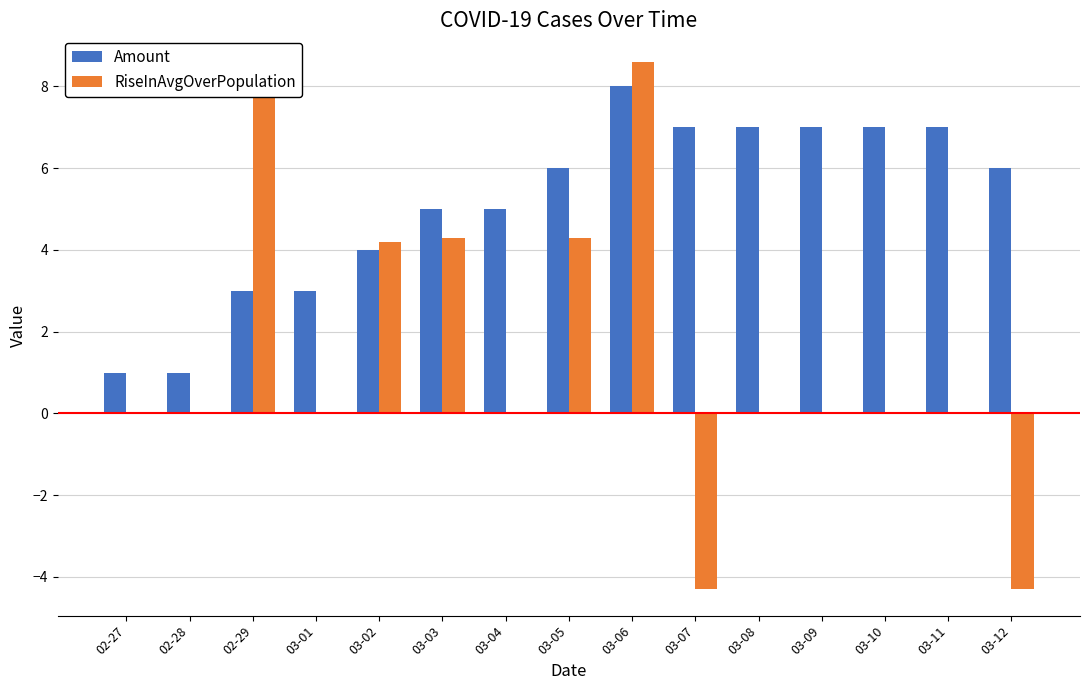

Where does the Amount series first go above 6?

03-06